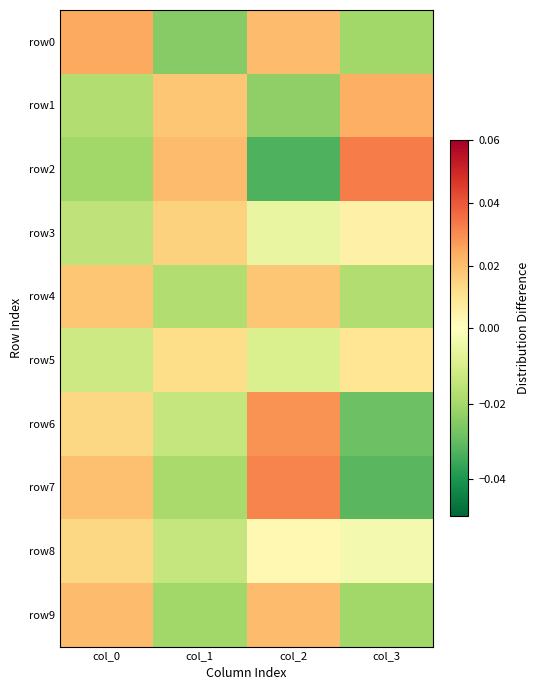

List the series in order of their peak value, lowest first.

row5, row8, row3, row4, row9, row1, row0, row6, row7, row2